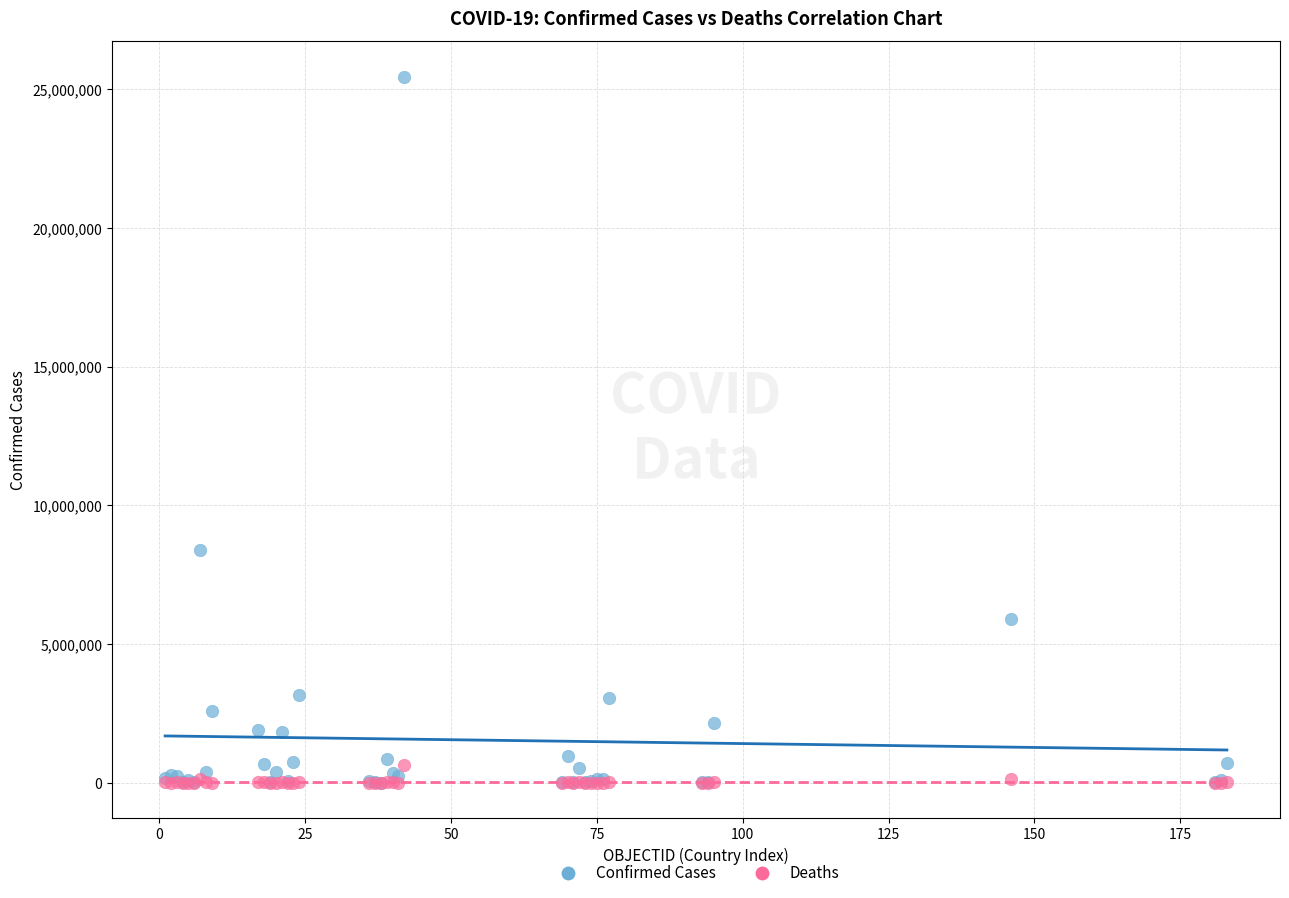

In the Confirmed Cases series, what Y value is closest to 12734366?

8378656